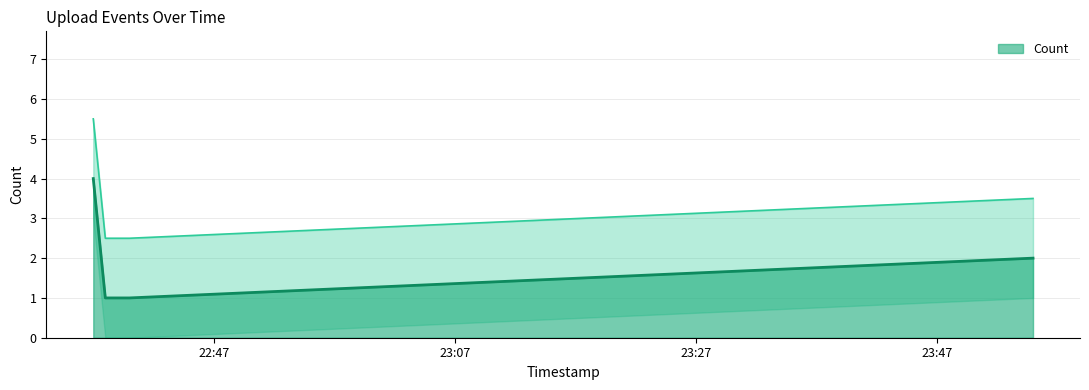

What is the maximum value for Count?

4